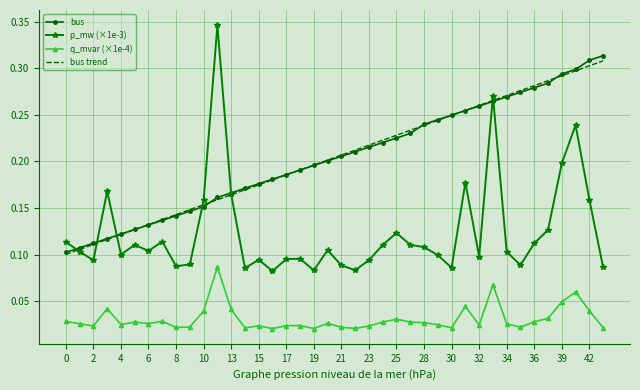

Which series has the widest spread of values?

p_mw (×1e-3)